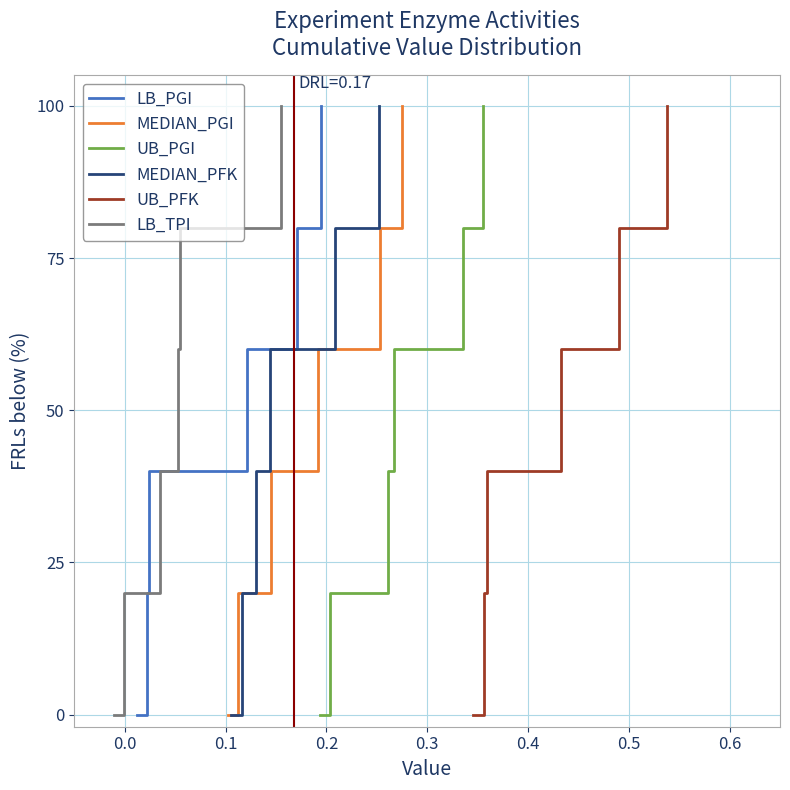

What is the difference between the maximum and minimum values in the UB_PGI series?

100